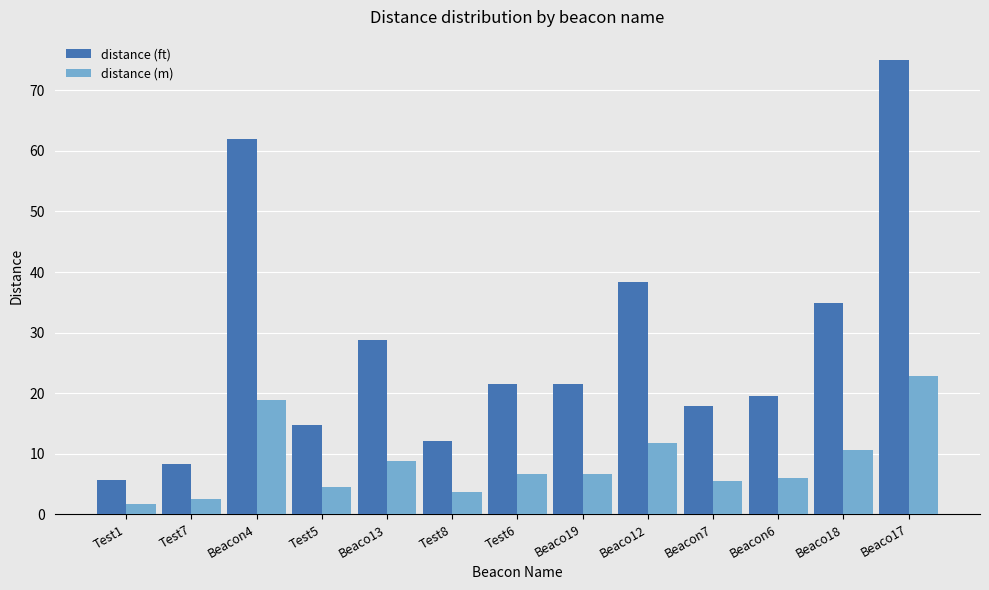

What is the label of the 13th bar from the left?

Beaco17